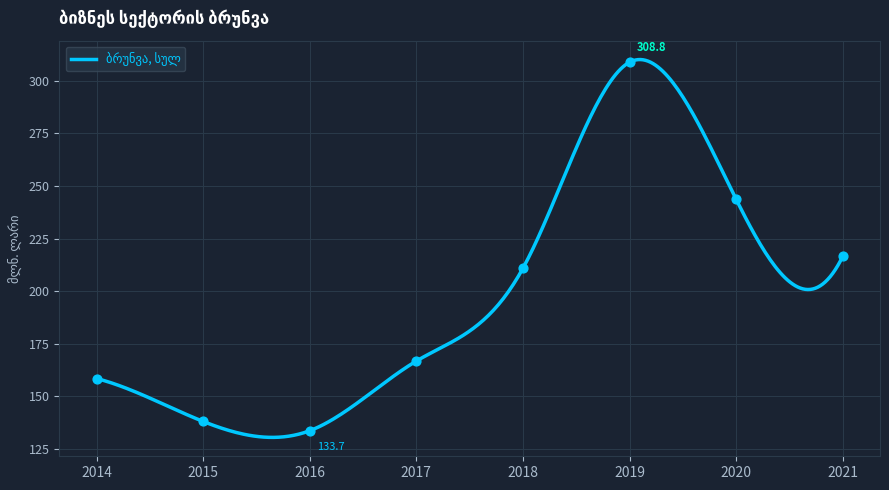

What is the change in value from 2015 to 2016?

-4.4